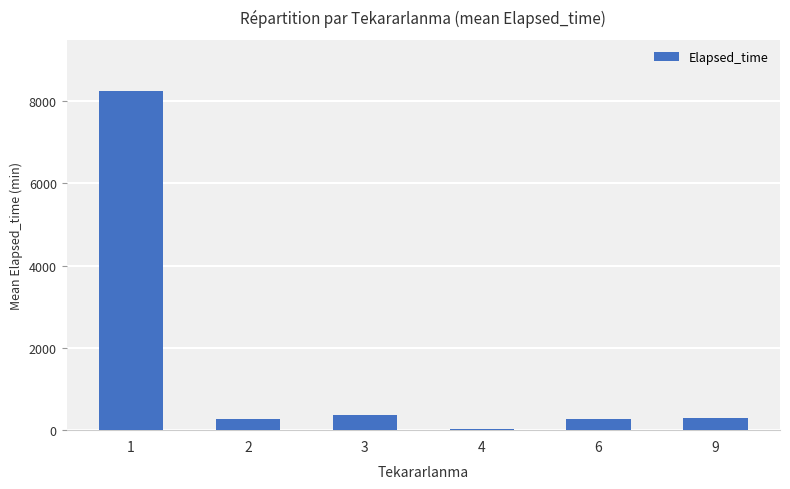

What is the sum of all values?

9488.8